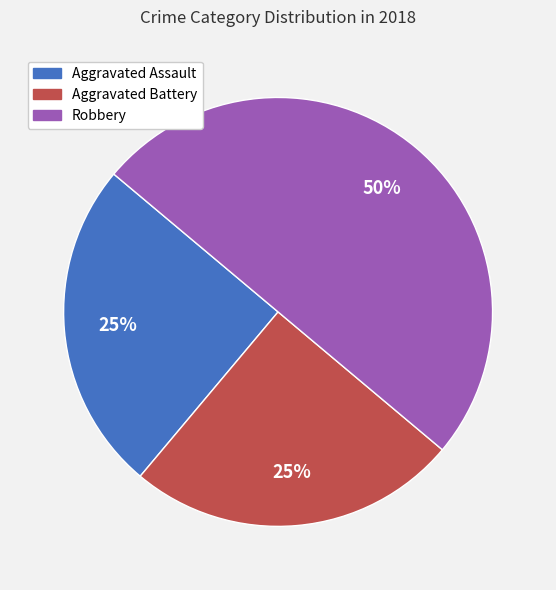

How many segments does this pie chart have?

3